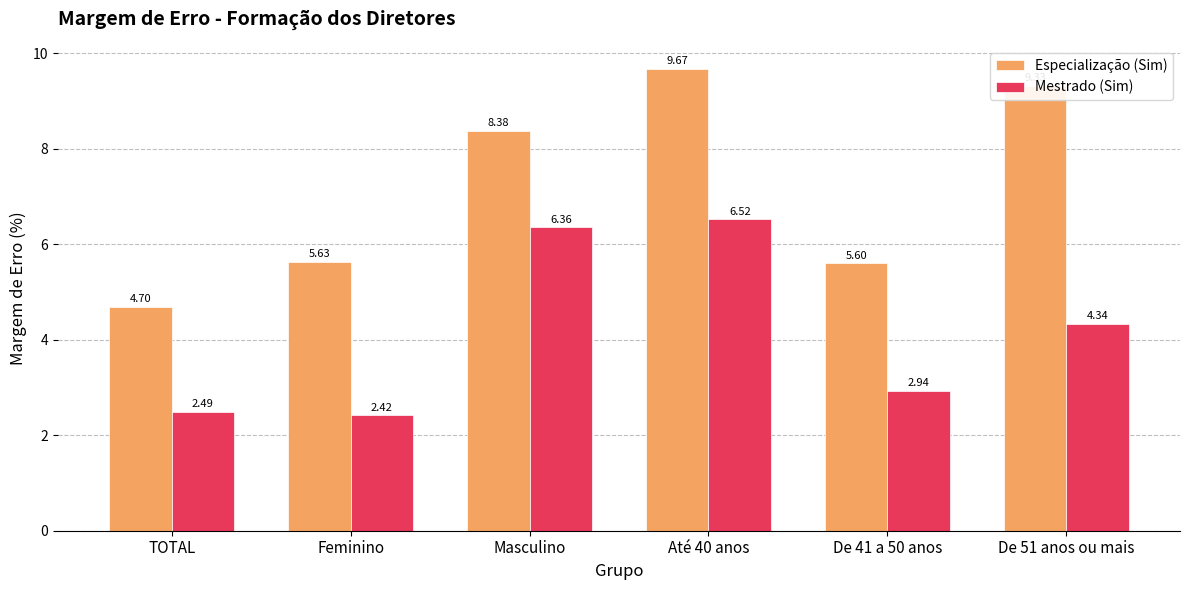

The value of Mestrado (Sim) at TOTAL is 2.5. True or false?

True